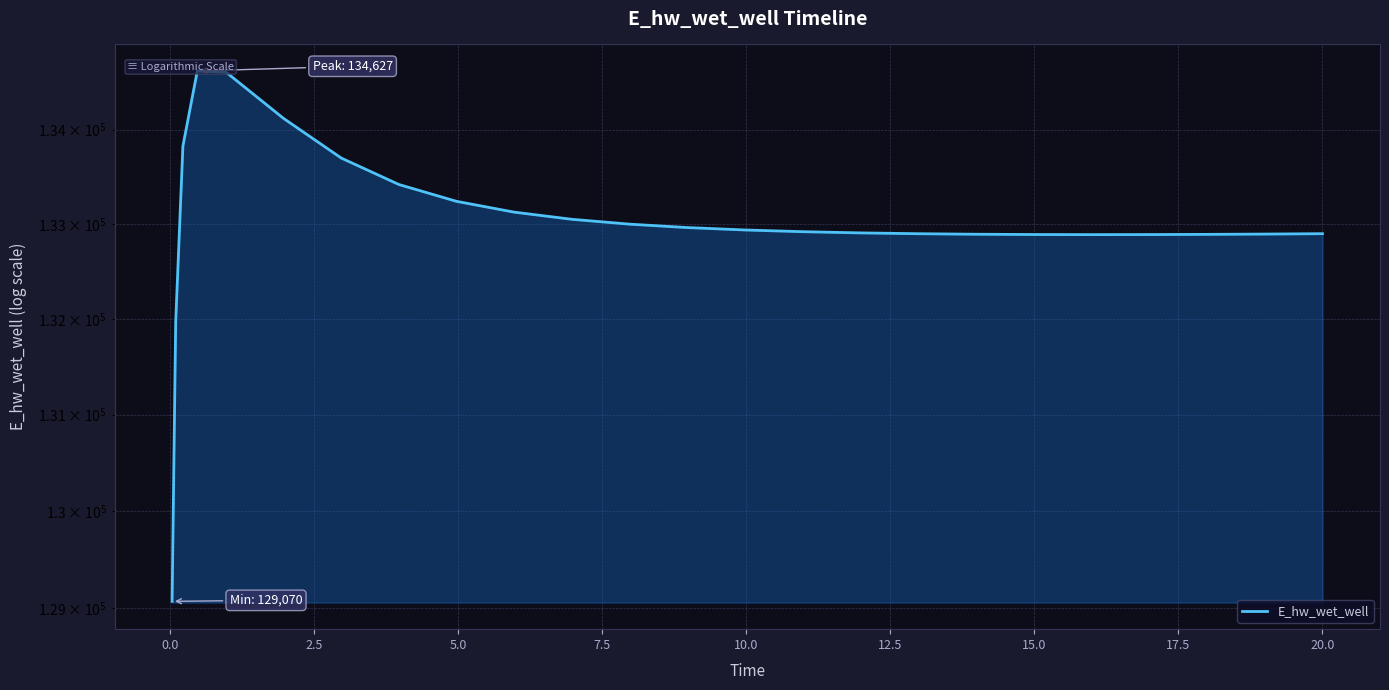

What is the difference between the second highest and minimum values?

5544.0